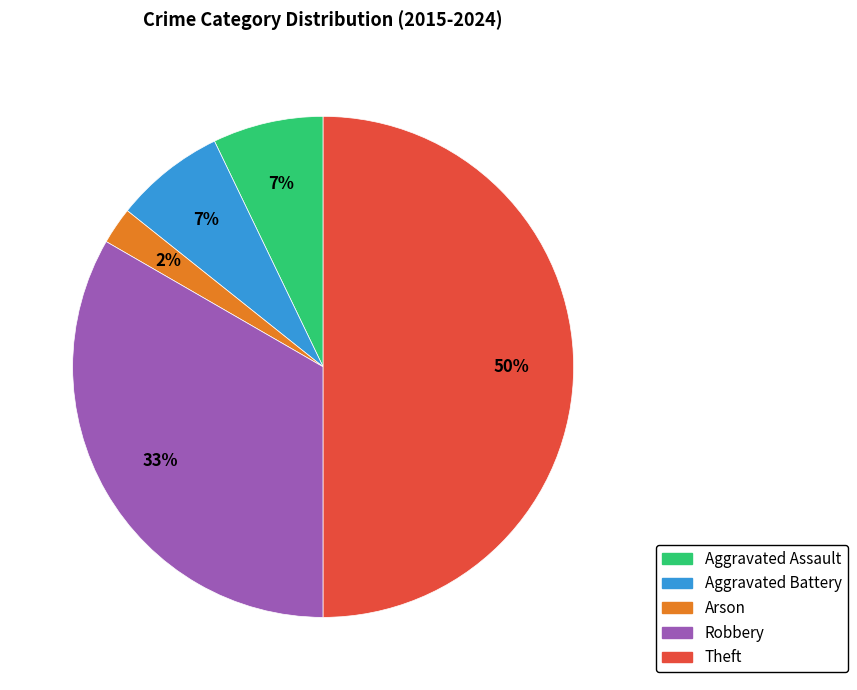

The Aggravated Assault slice represents 7% of the pie. True or false?

True